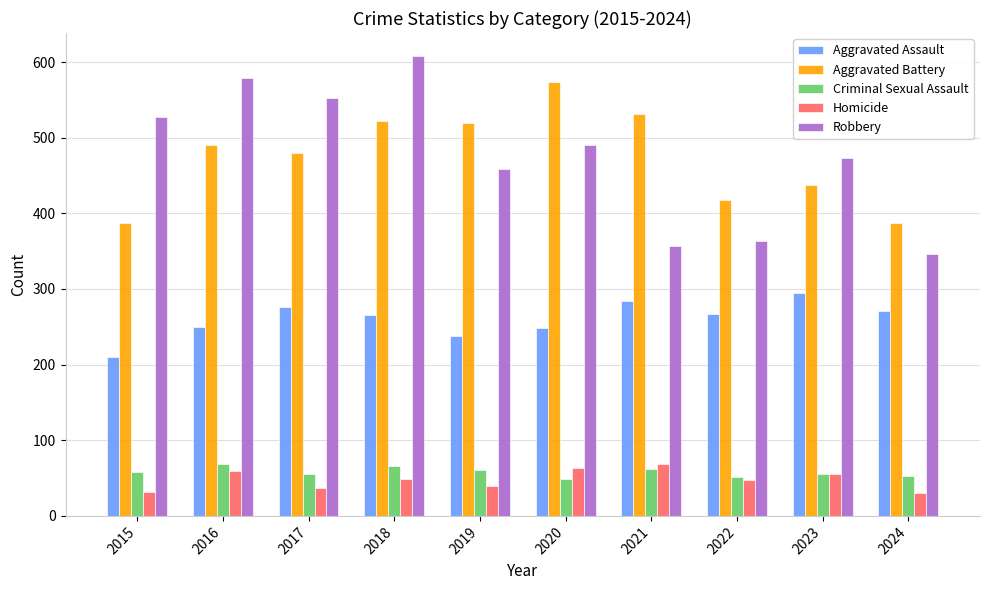

What is the value of the Robbery bar at the 10th from the left?

346